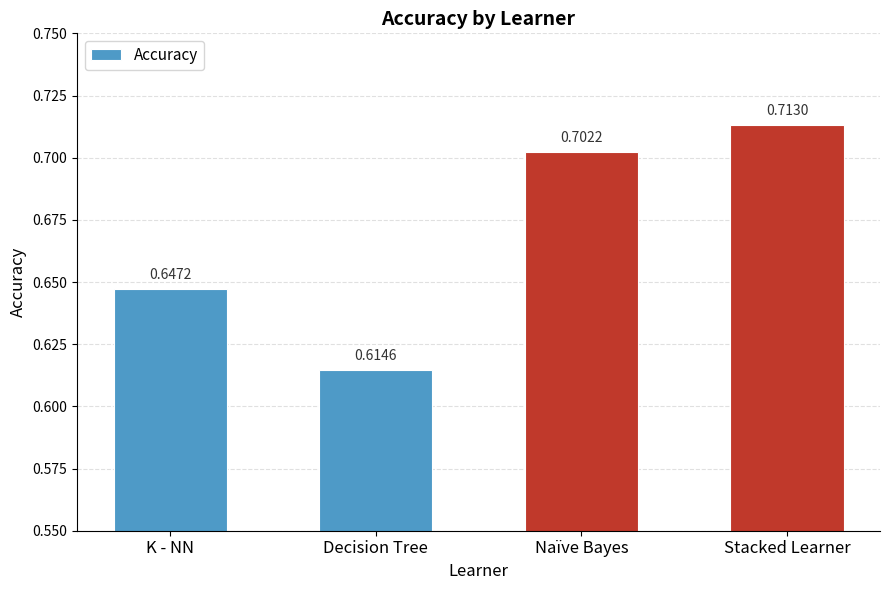

Count the values in the range 0 to 1.

4